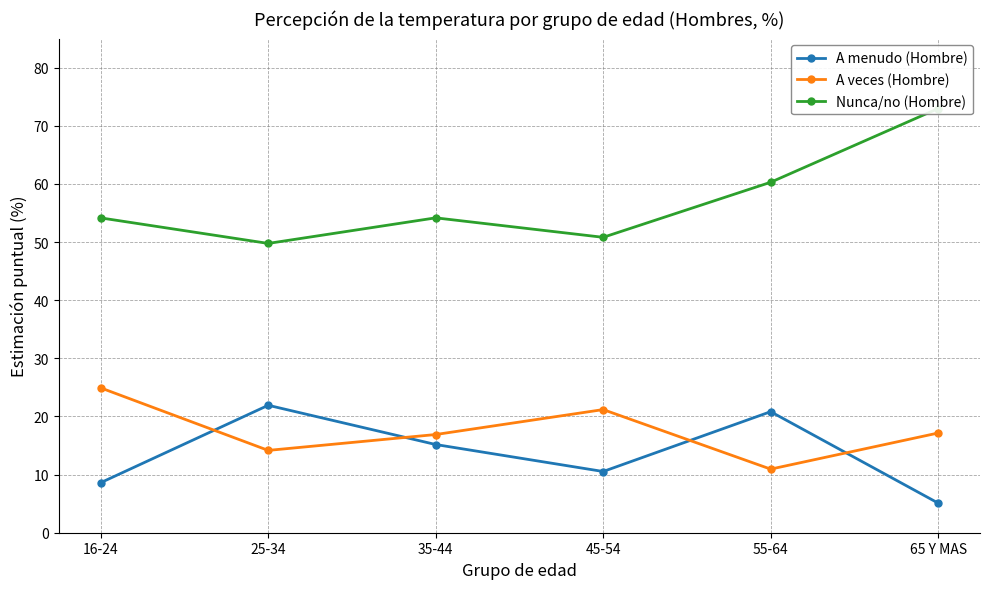

Which category has the highest value across all series?

65 Y MAS